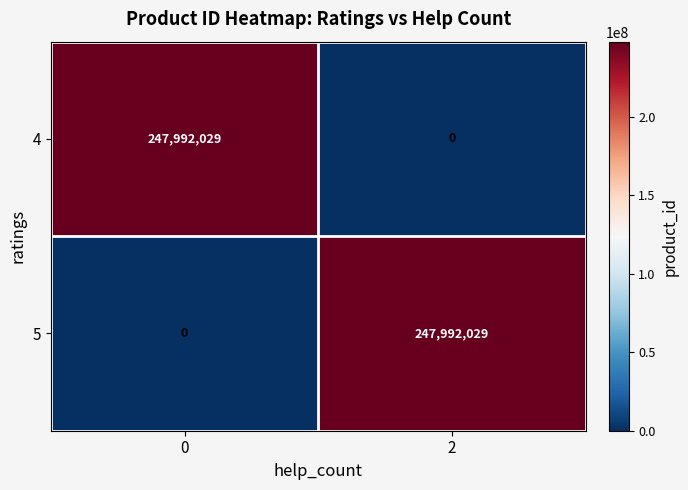

What is the total value across all series at 2?

247992029